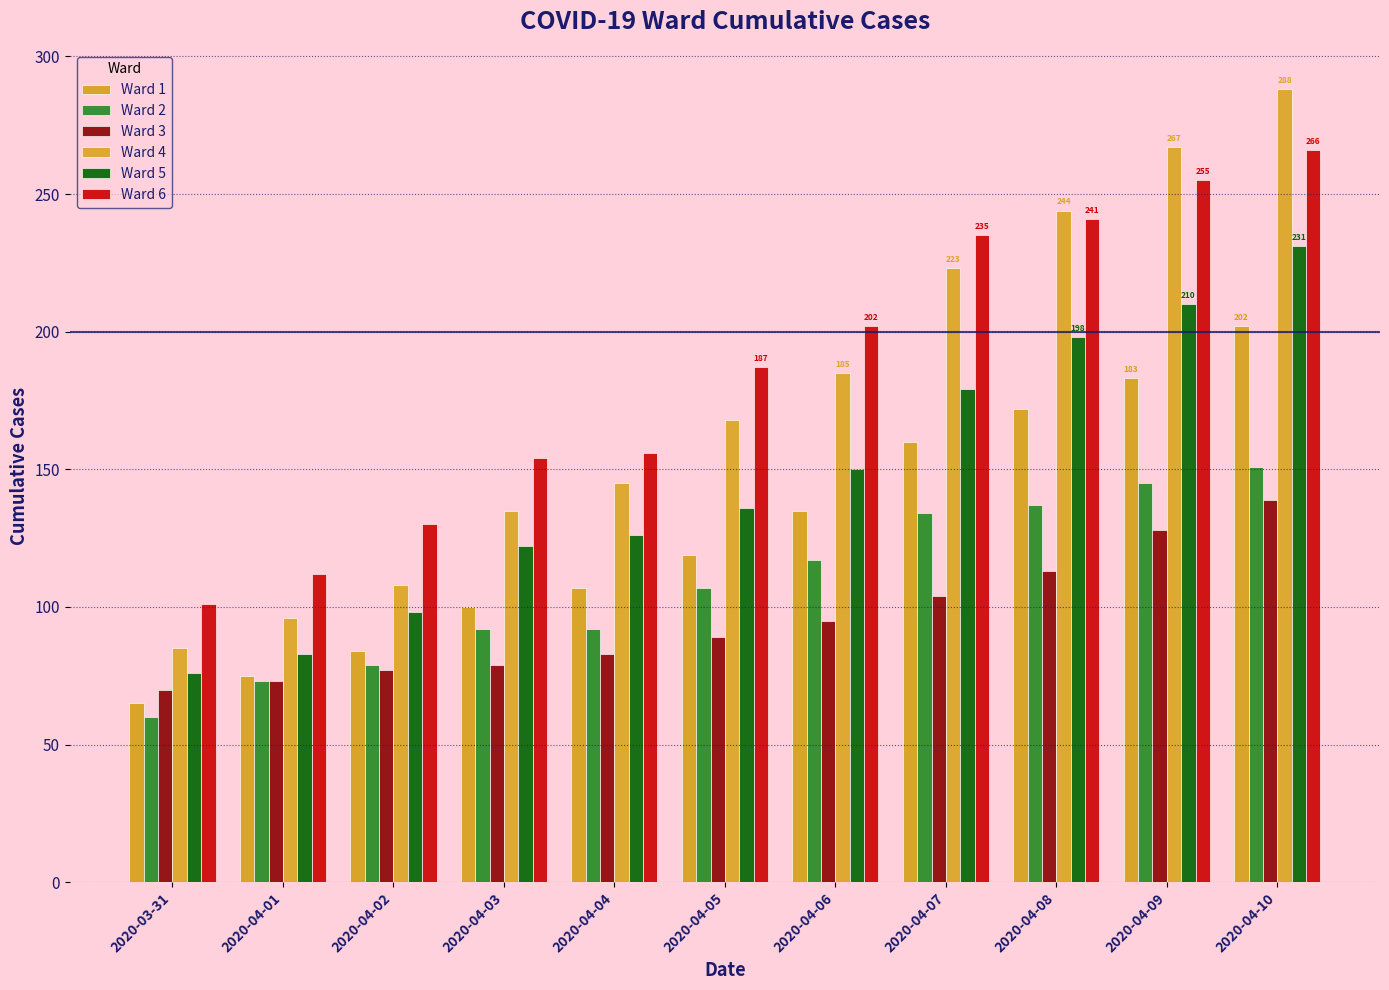

The value of Ward 4 at 2020-04-02 is 108. True or false?

True